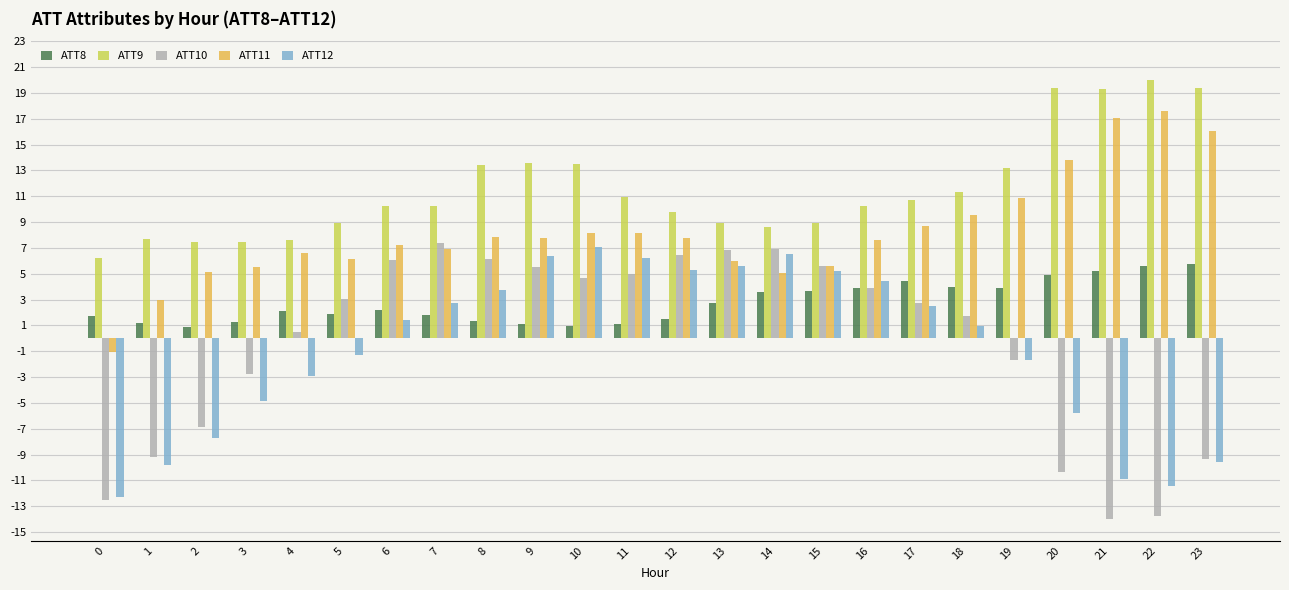

What are all the series names shown in the legend?

ATT8, ATT9, ATT10, ATT11, ATT12